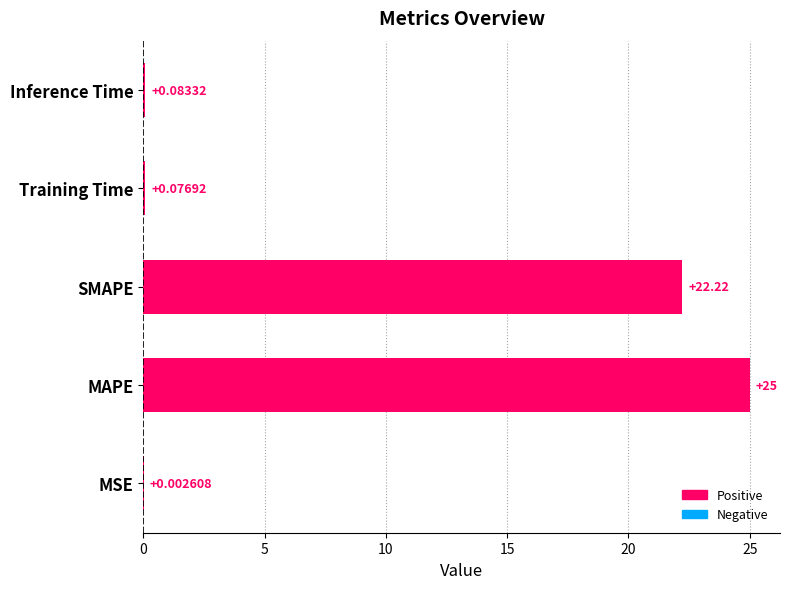

What is the sum of the values at SMAPE and MAPE?

47.2